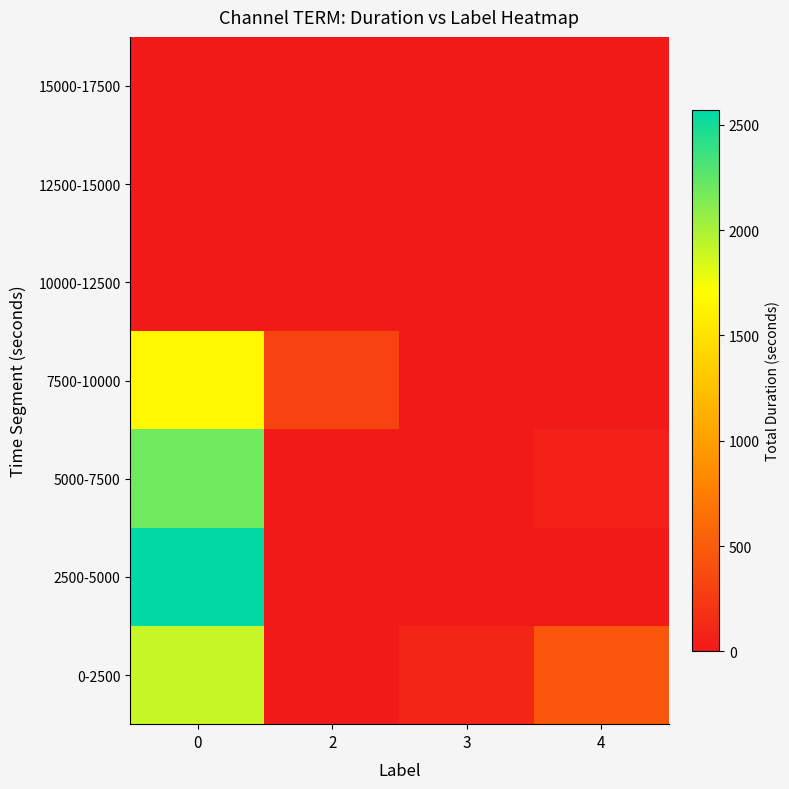

Between 0 and 3, which series saw the biggest shift?

2500-5000